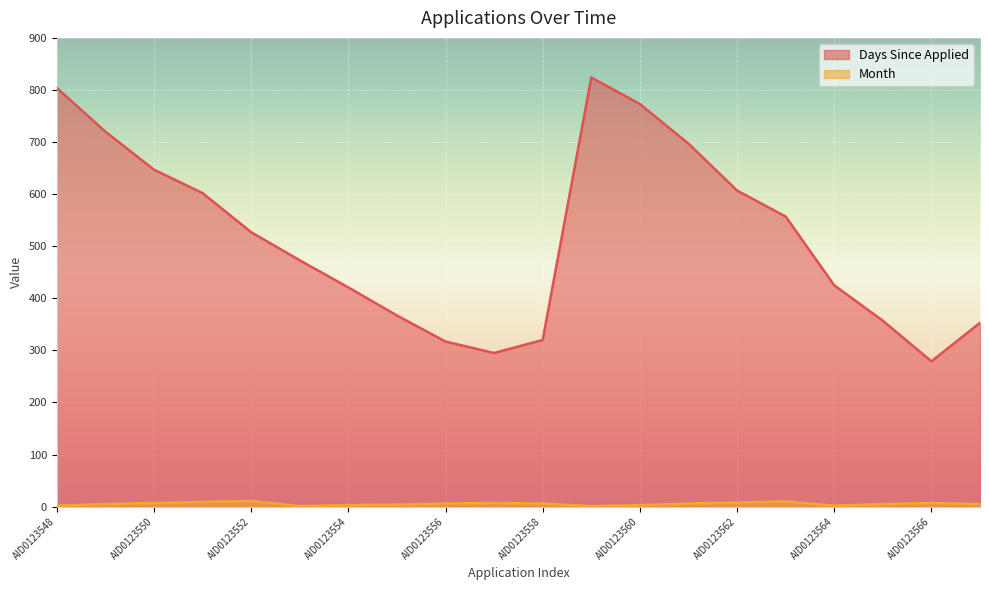

At which category does Month reach its first local valley?

AID0123553